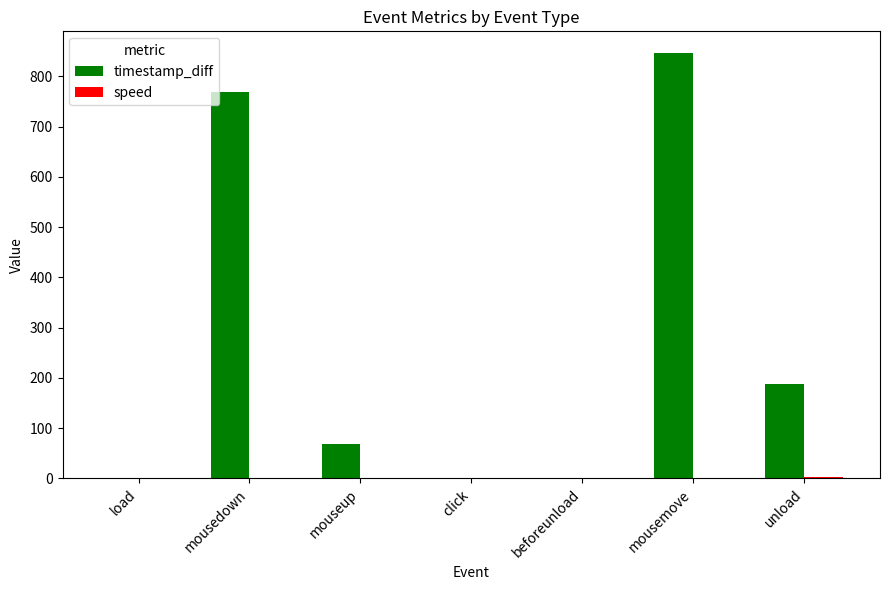

What is the sum of all timestamp_diff values?

1875.0